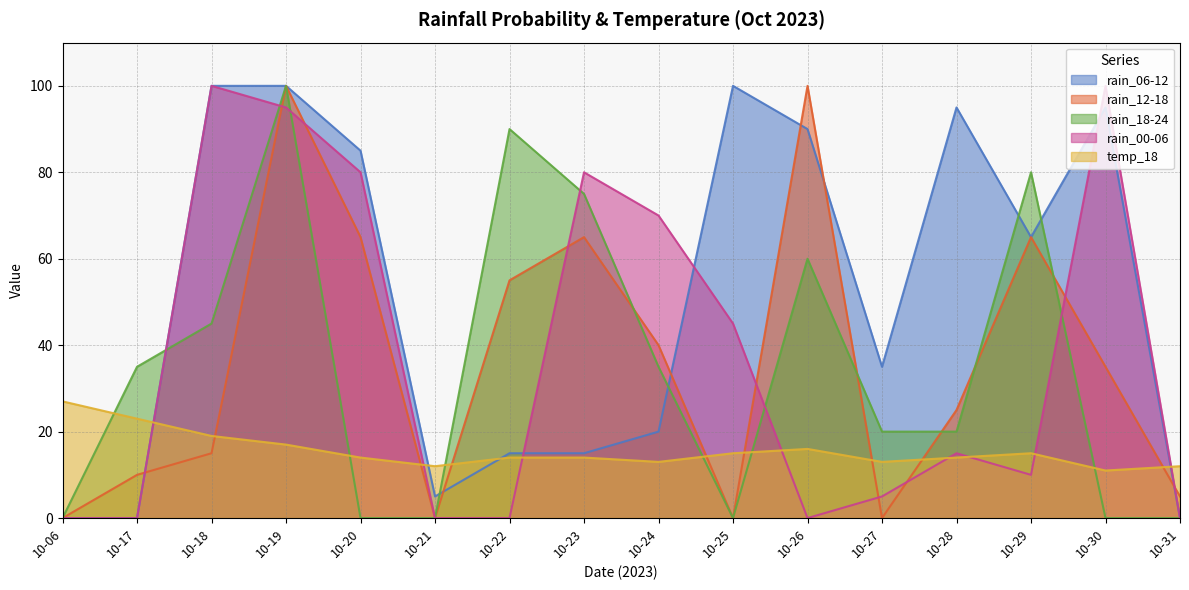

The rain_06-12 series shows 161 at 10-28. True or false?

False